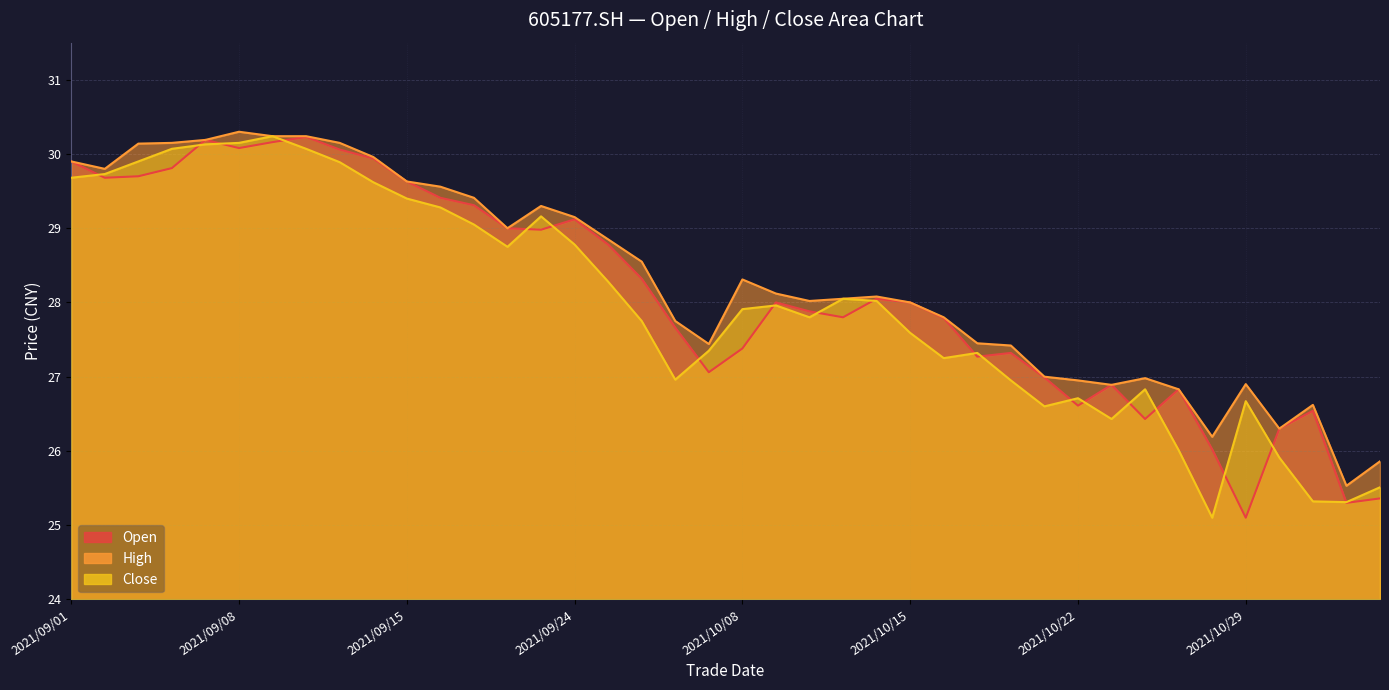

True or false: open and high intersect in this chart.

False